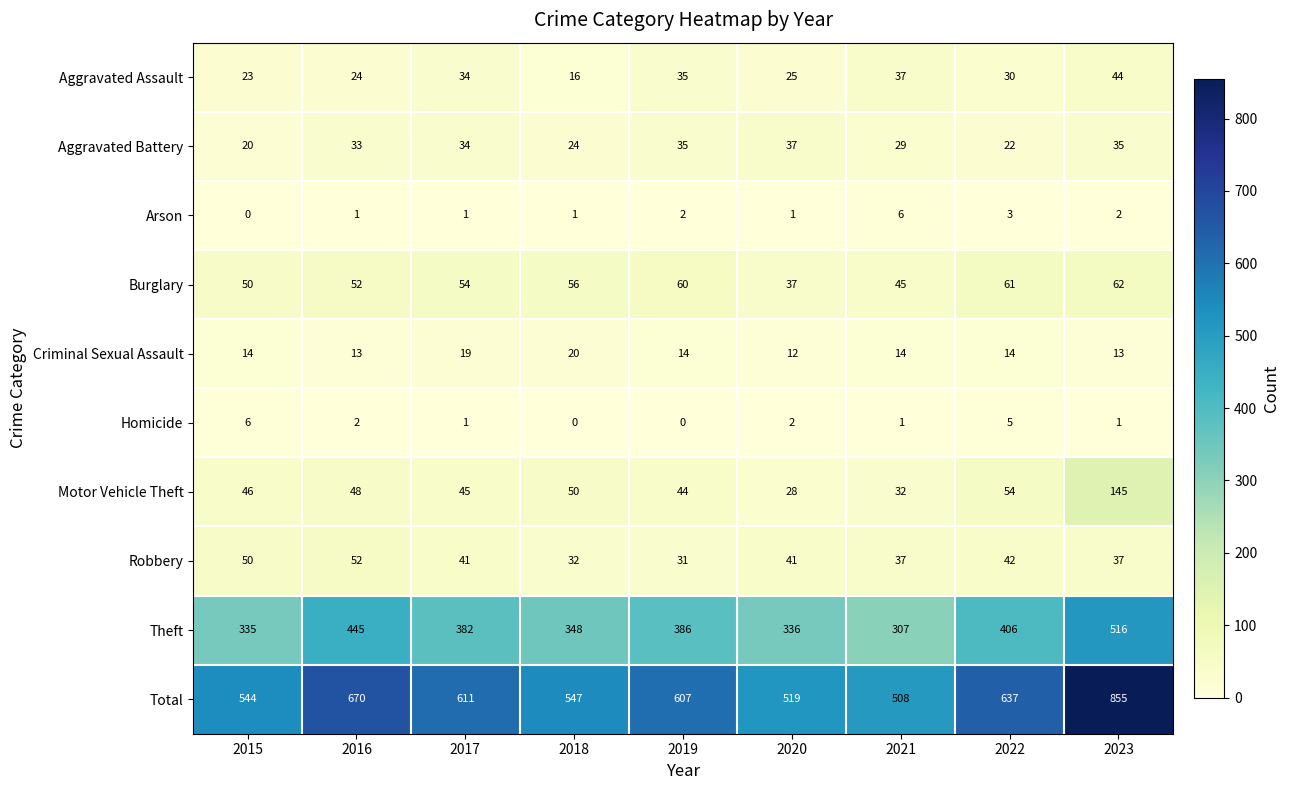

What value does the Burglary series have at 2022, to the nearest 5?

60